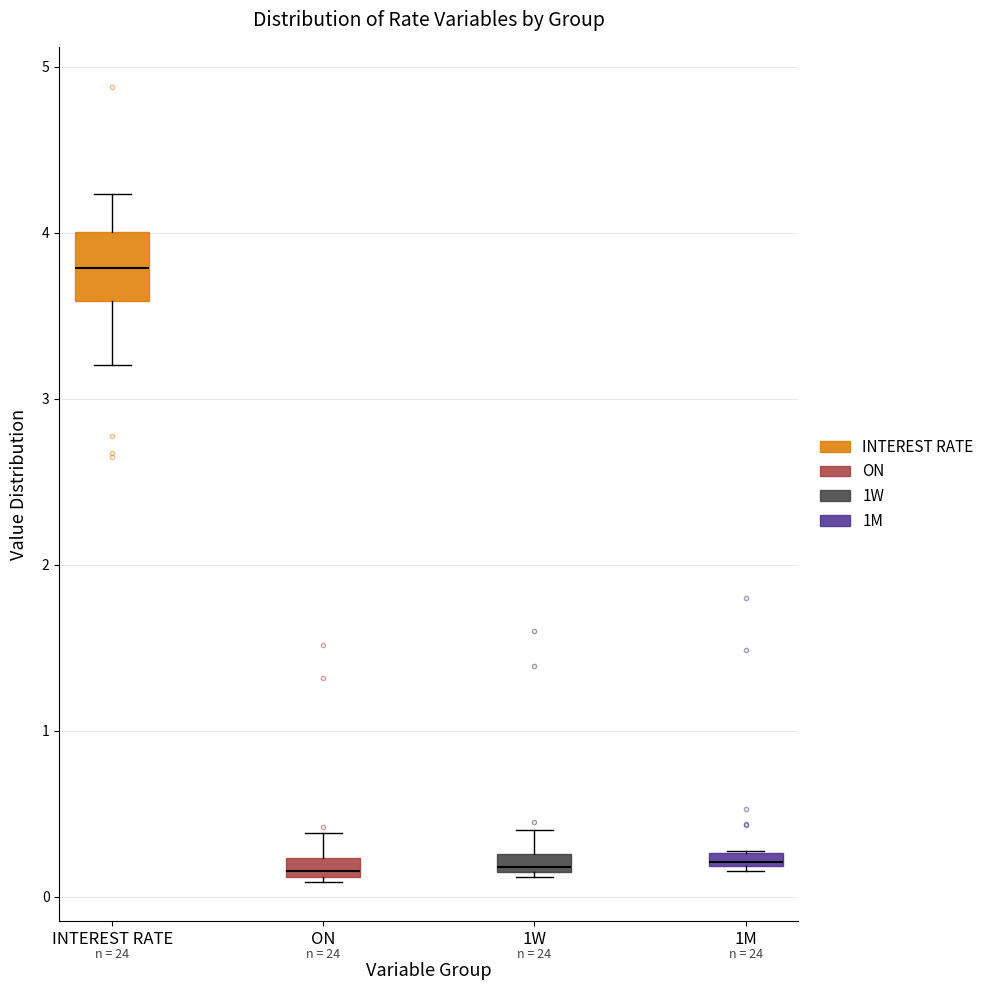

Which box has the highest median line?

INTEREST RATE